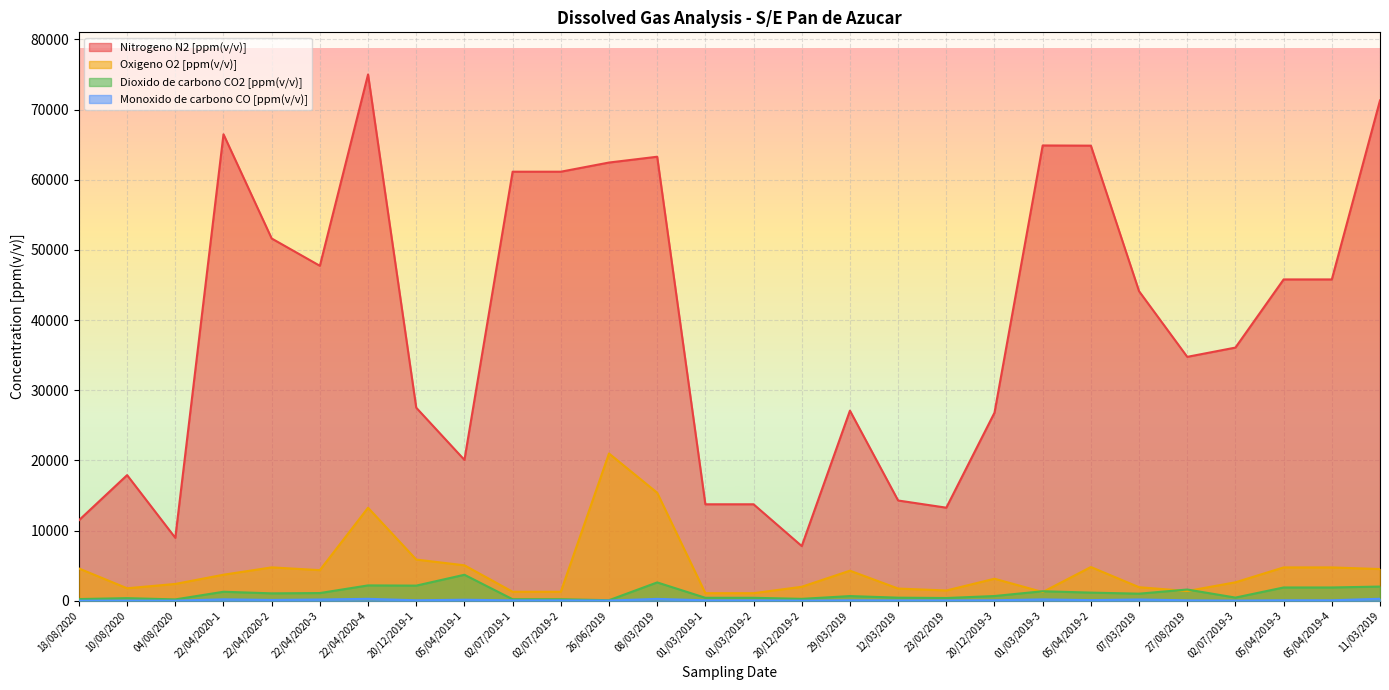

What value does the Dioxido de carbono CO2 [ppm(v/v)] series have at 10/08/2020, to the nearest 10?

380